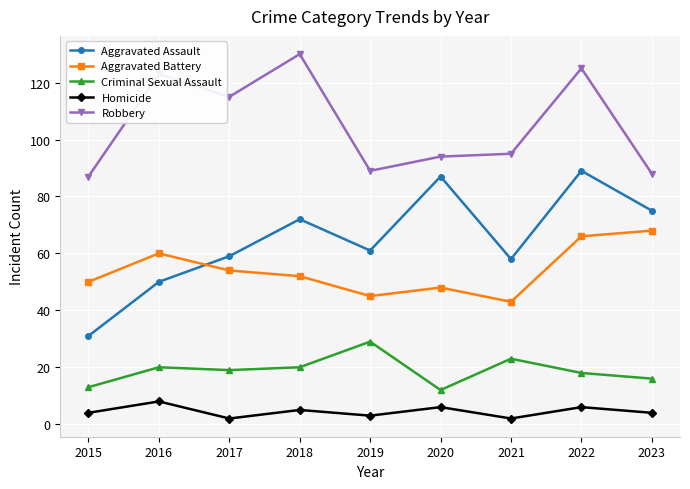

At 2019, list the series in order from largest to smallest.

Robbery, Aggravated Assault, Aggravated Battery, Criminal Sexual Assault, Homicide